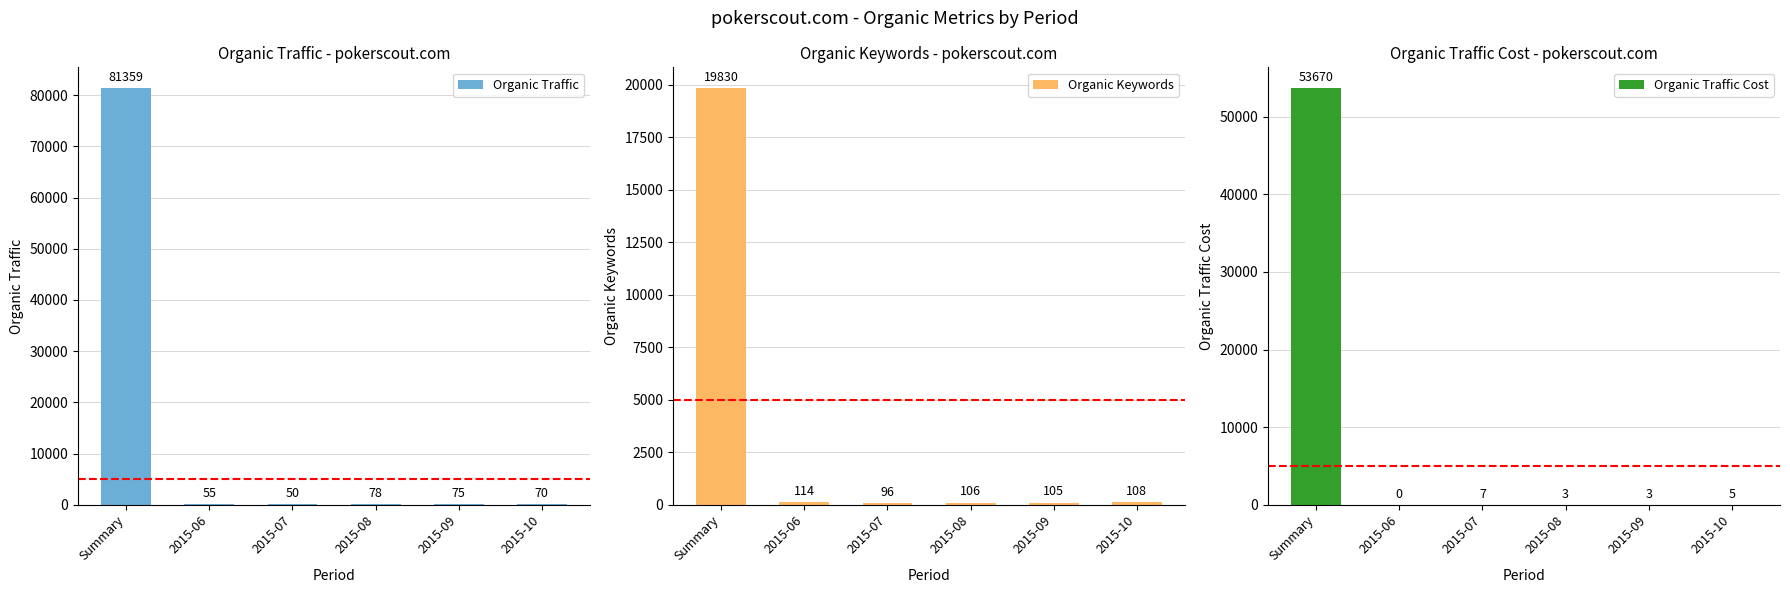

Reading left to right, extract all data points from this chart.

Organic Traffic: Summary=81359	2015-06=55	2015-07=50	2015-08=78	2015-09=75	2015-10=70
Organic Keywords: Summary=19830	2015-06=114	2015-07=96	2015-08=106	2015-09=105	2015-10=108
Organic Traffic Cost: Summary=53670	2015-06=0	2015-07=7	2015-08=3	2015-09=3	2015-10=5